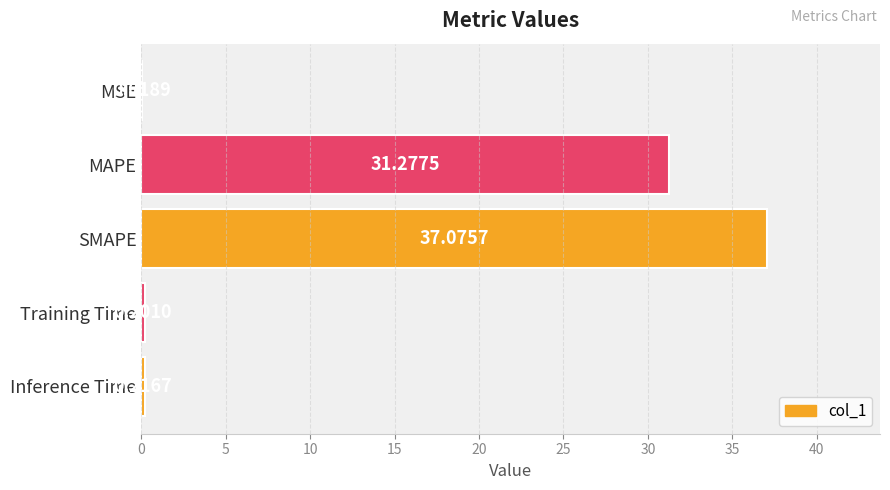

Where is the data nearest to the value 18?

MAPE